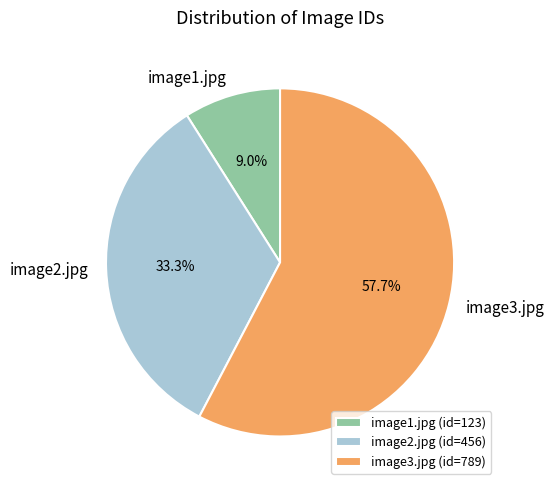

What portion of the pie excludes image3.jpg?

42.3%